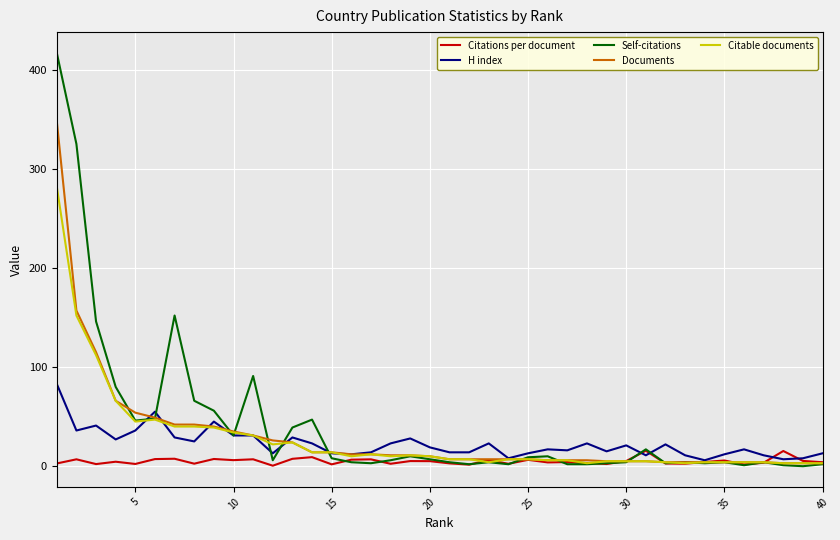

What is the maximum value shown in the chart?

417.0